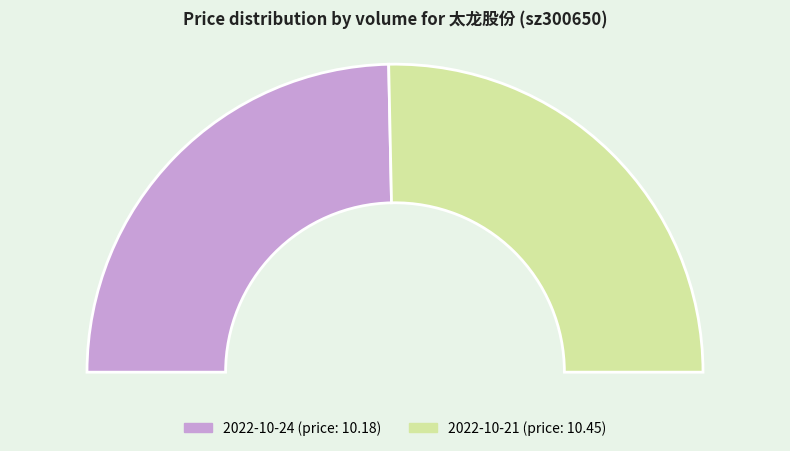

Is 55950 the majority of the pie?

No